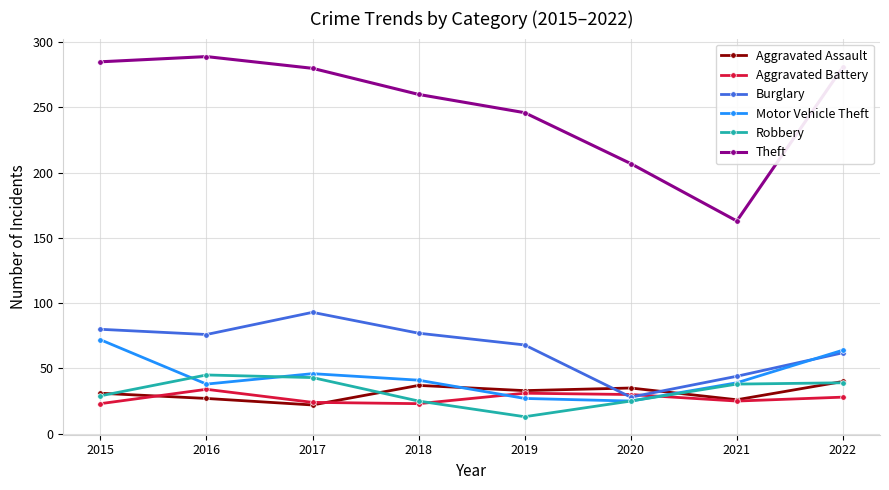

What is the lowest value of the Robbery series?

13